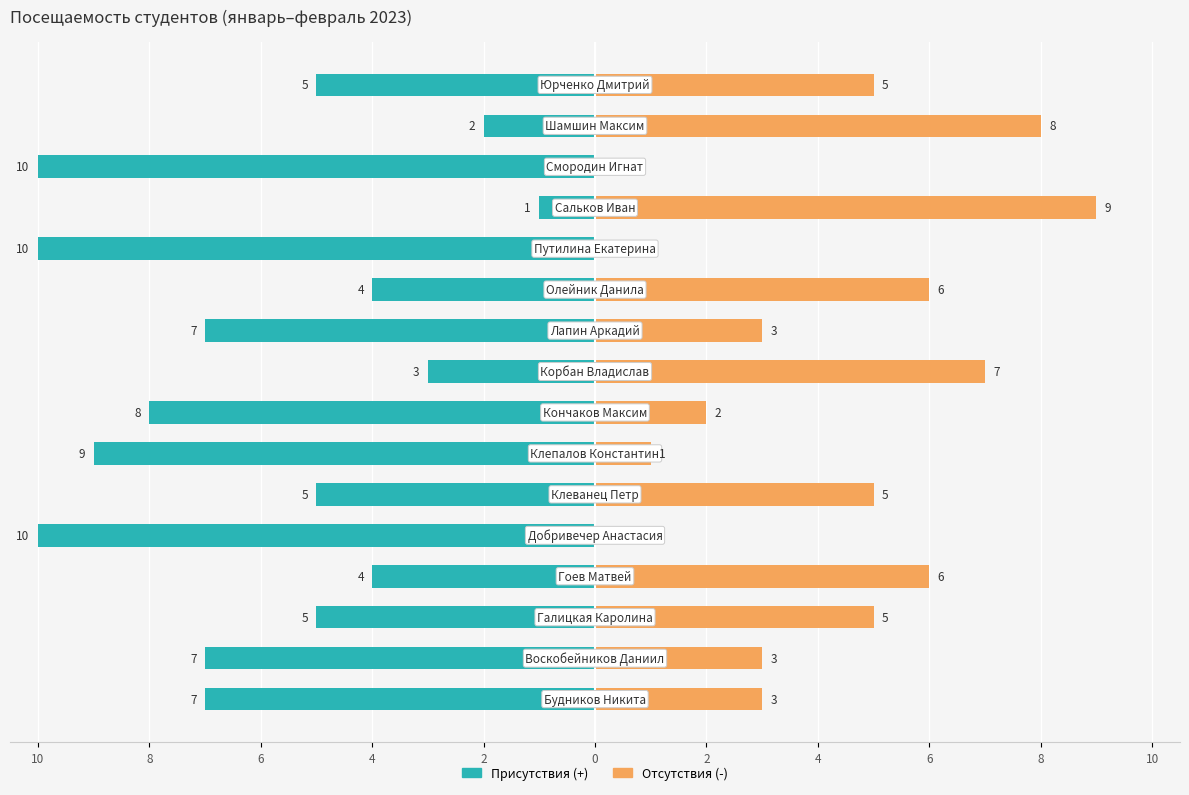

Count the Присутствия (+) values in the range -8 to -4.

9